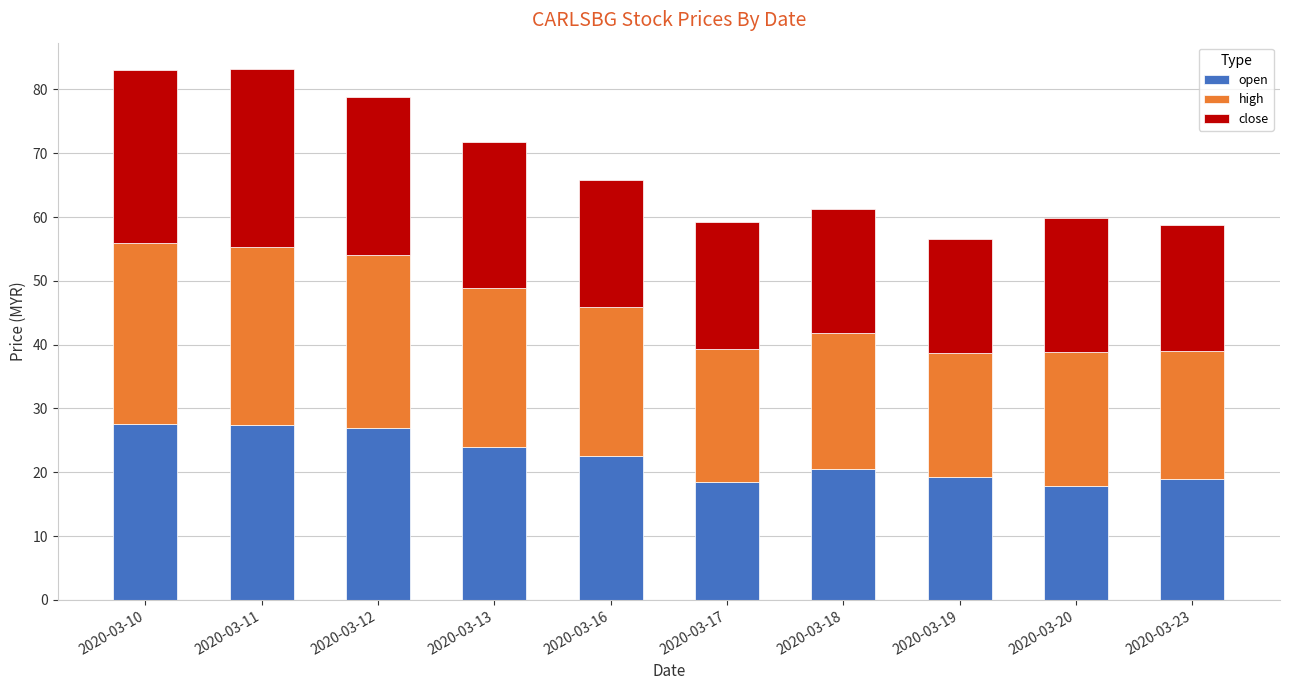

What is the sum of the open values at 2020-03-18 and 2020-03-17?

39.0